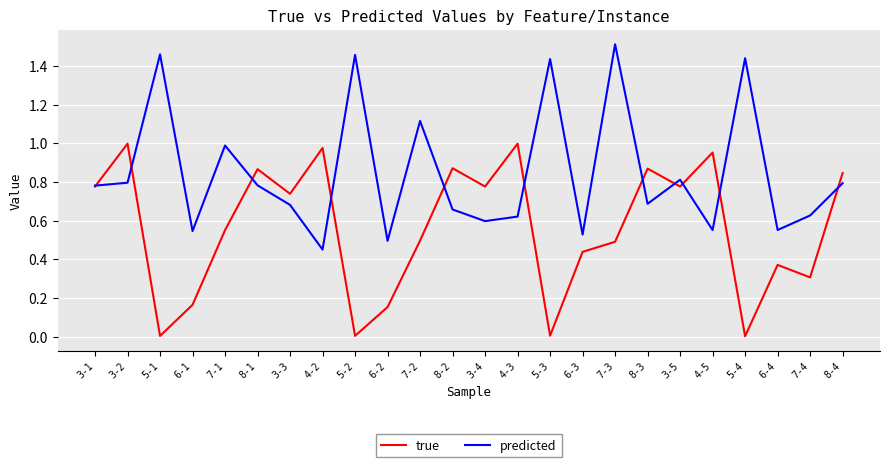

What position from the right is 8-2?

13